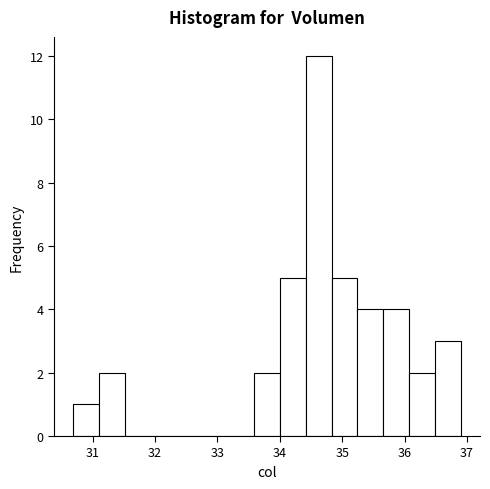

Which range on the x-axis has the tallest bar?

34.4 to 34.8